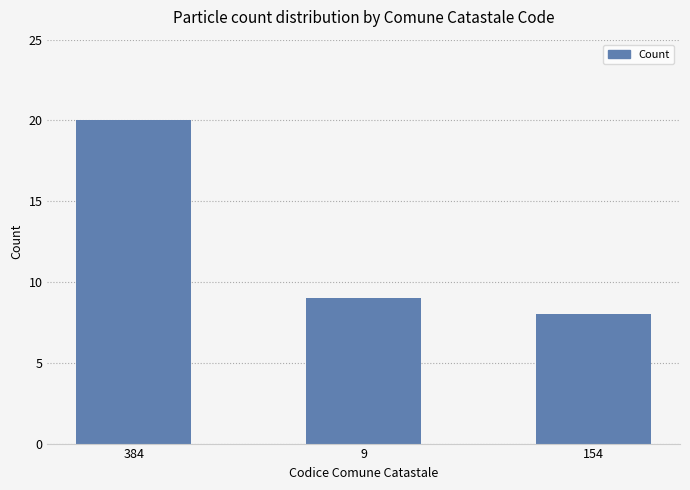

Rank the categories by value from highest to lowest.

384, 9, 154